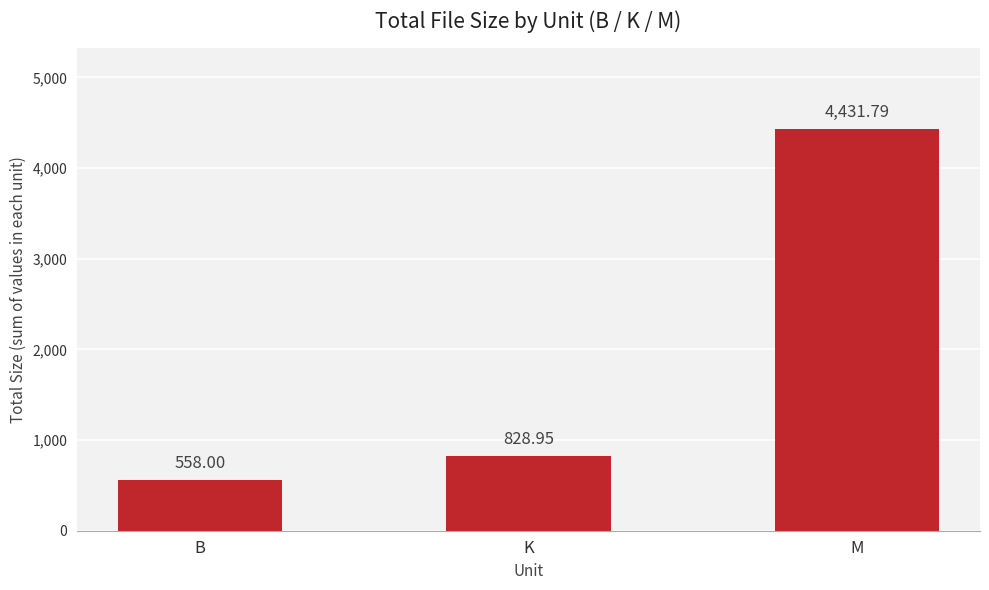

True or false: the data shows 938.7 at B.

False